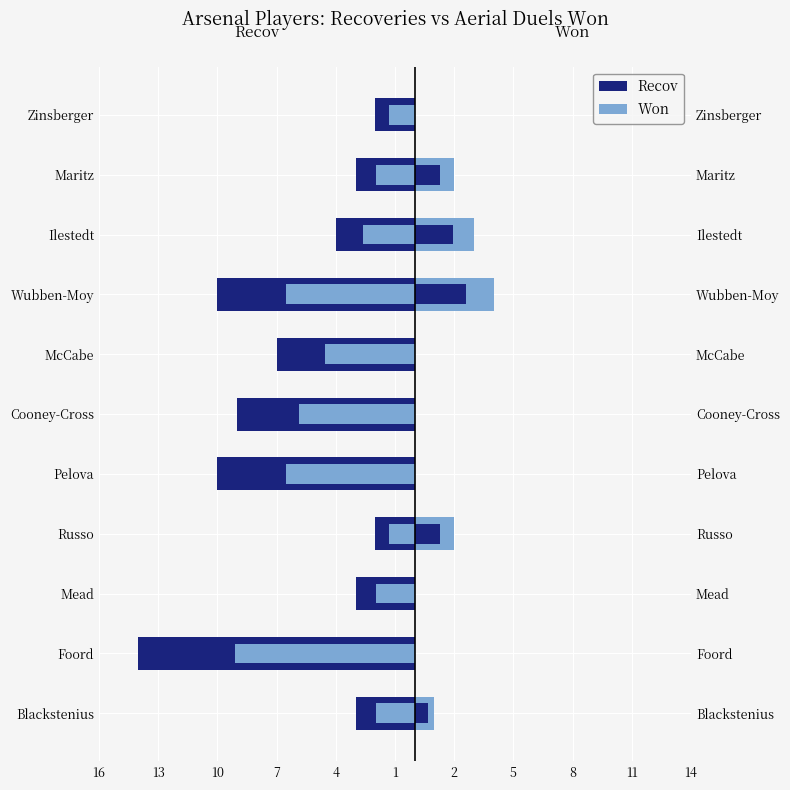

What is the value of the Recov bar at the 4th from the left?

-2